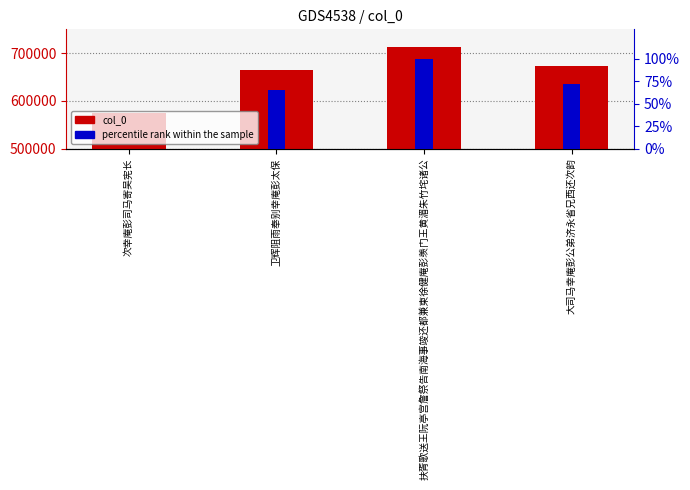

Count the number of categories in the chart.

4